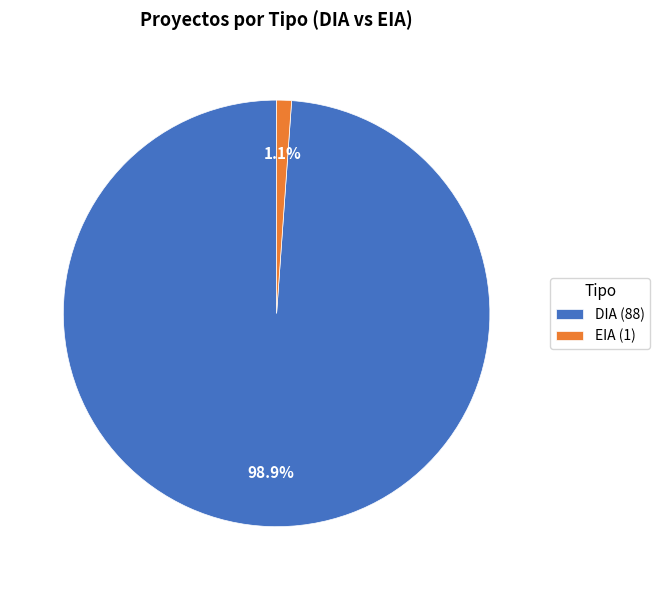

Which has a higher value, DIA or EIA?

DIA